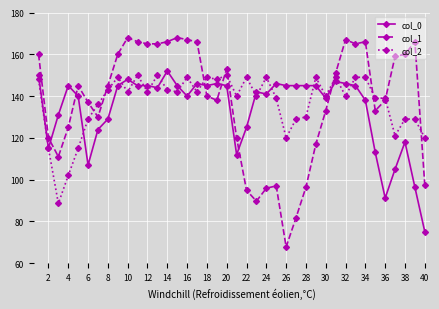

Which series has the widest spread of values?

col_1